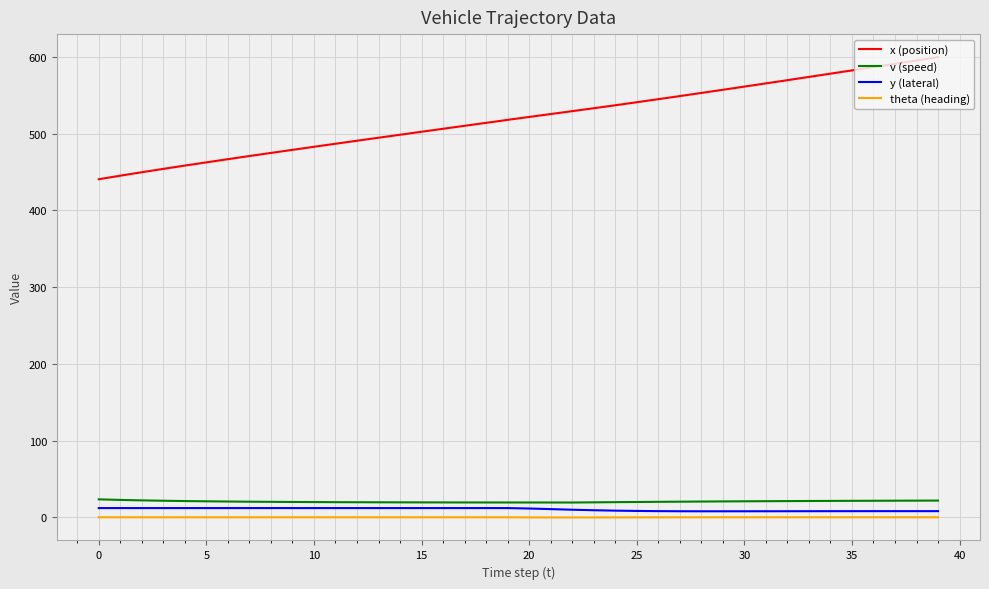

True or false: y (lateral) and x (position) cross at least once.

False